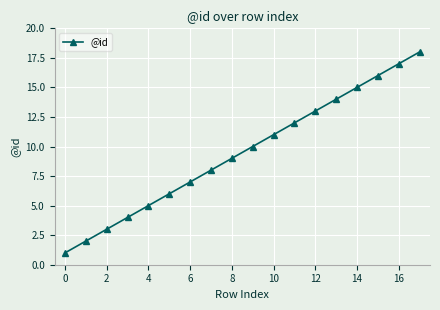

What is the sum of all values?

171